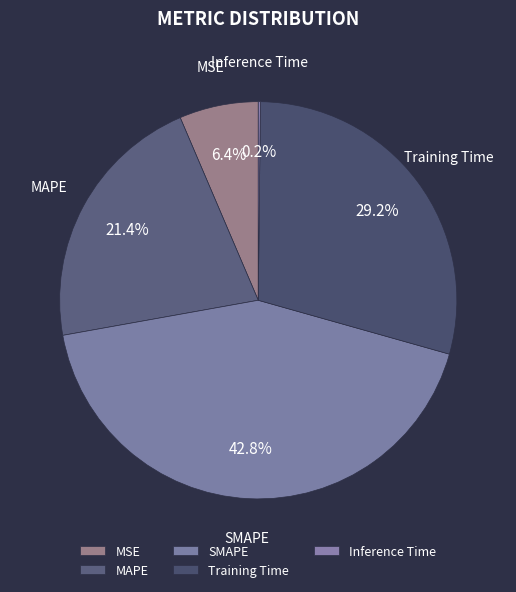

What is the largest slice in the pie chart?

SMAPE